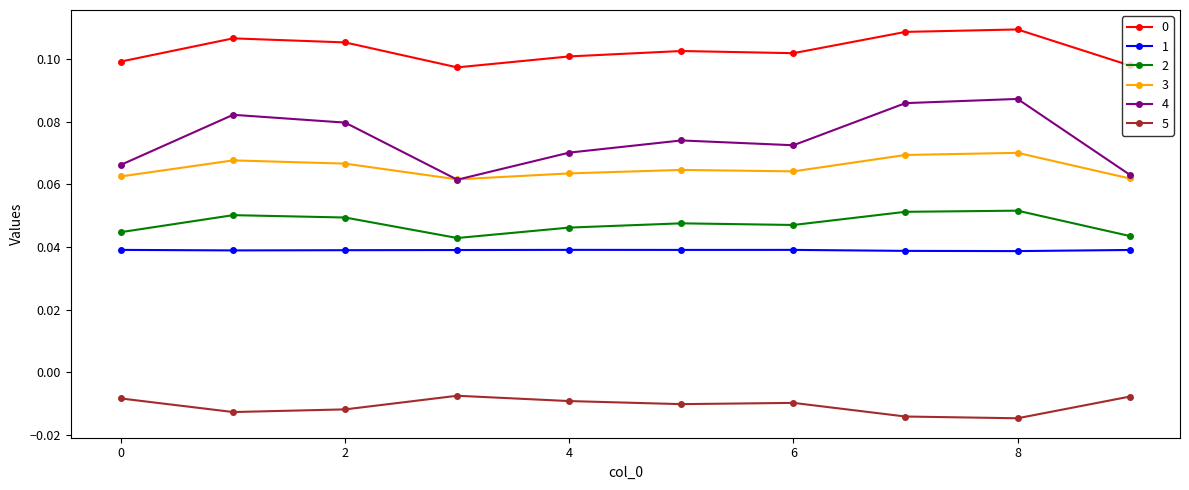

How many interior local valleys does the 4 series have?

2